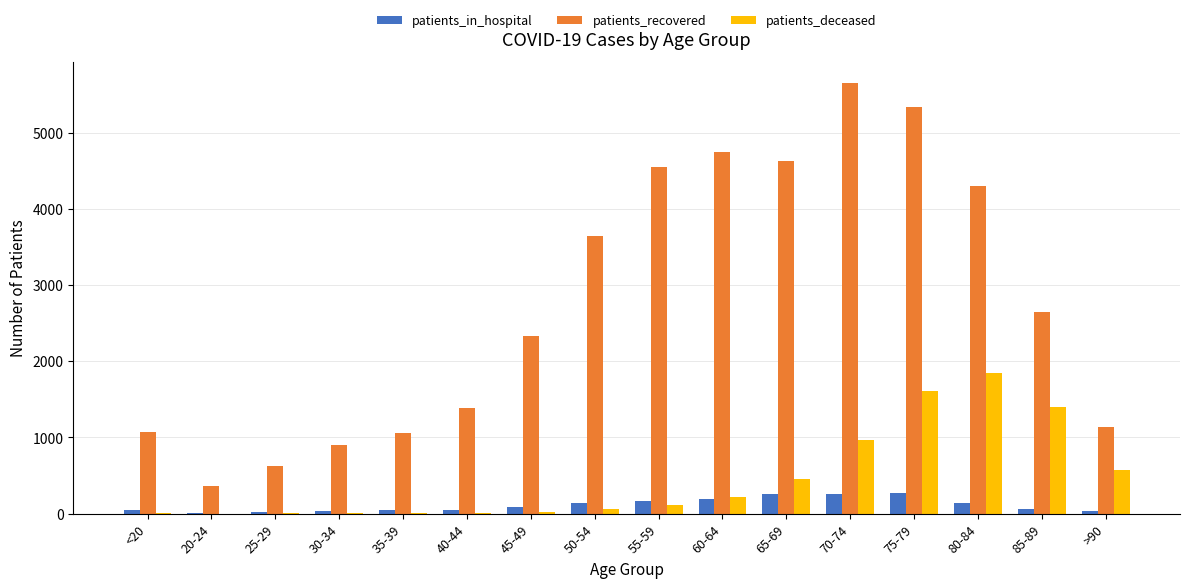

Which label corresponds to the largest value in the chart?

70-74